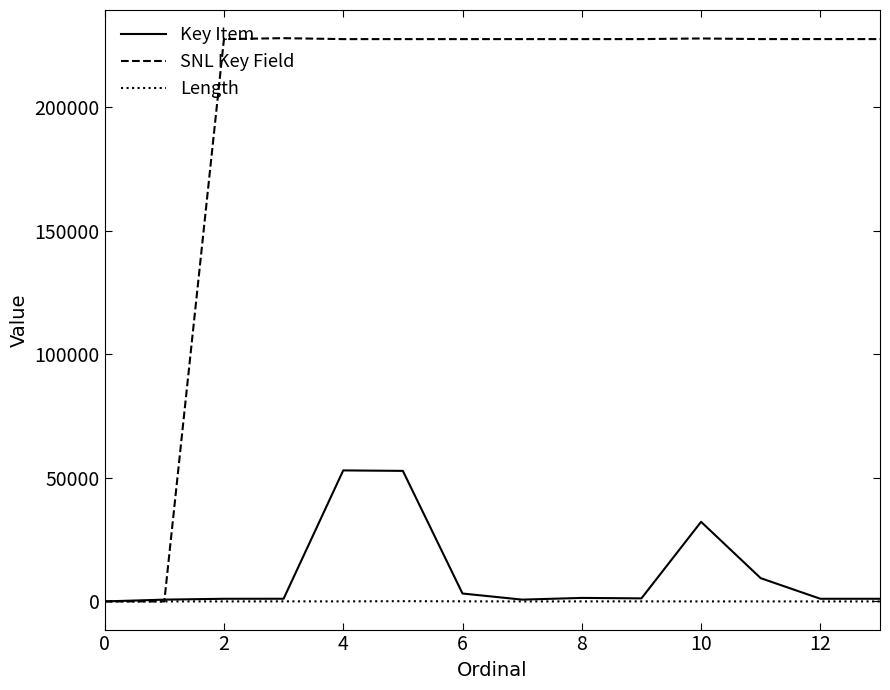

Which series has the widest spread of values?

SNL Key Field